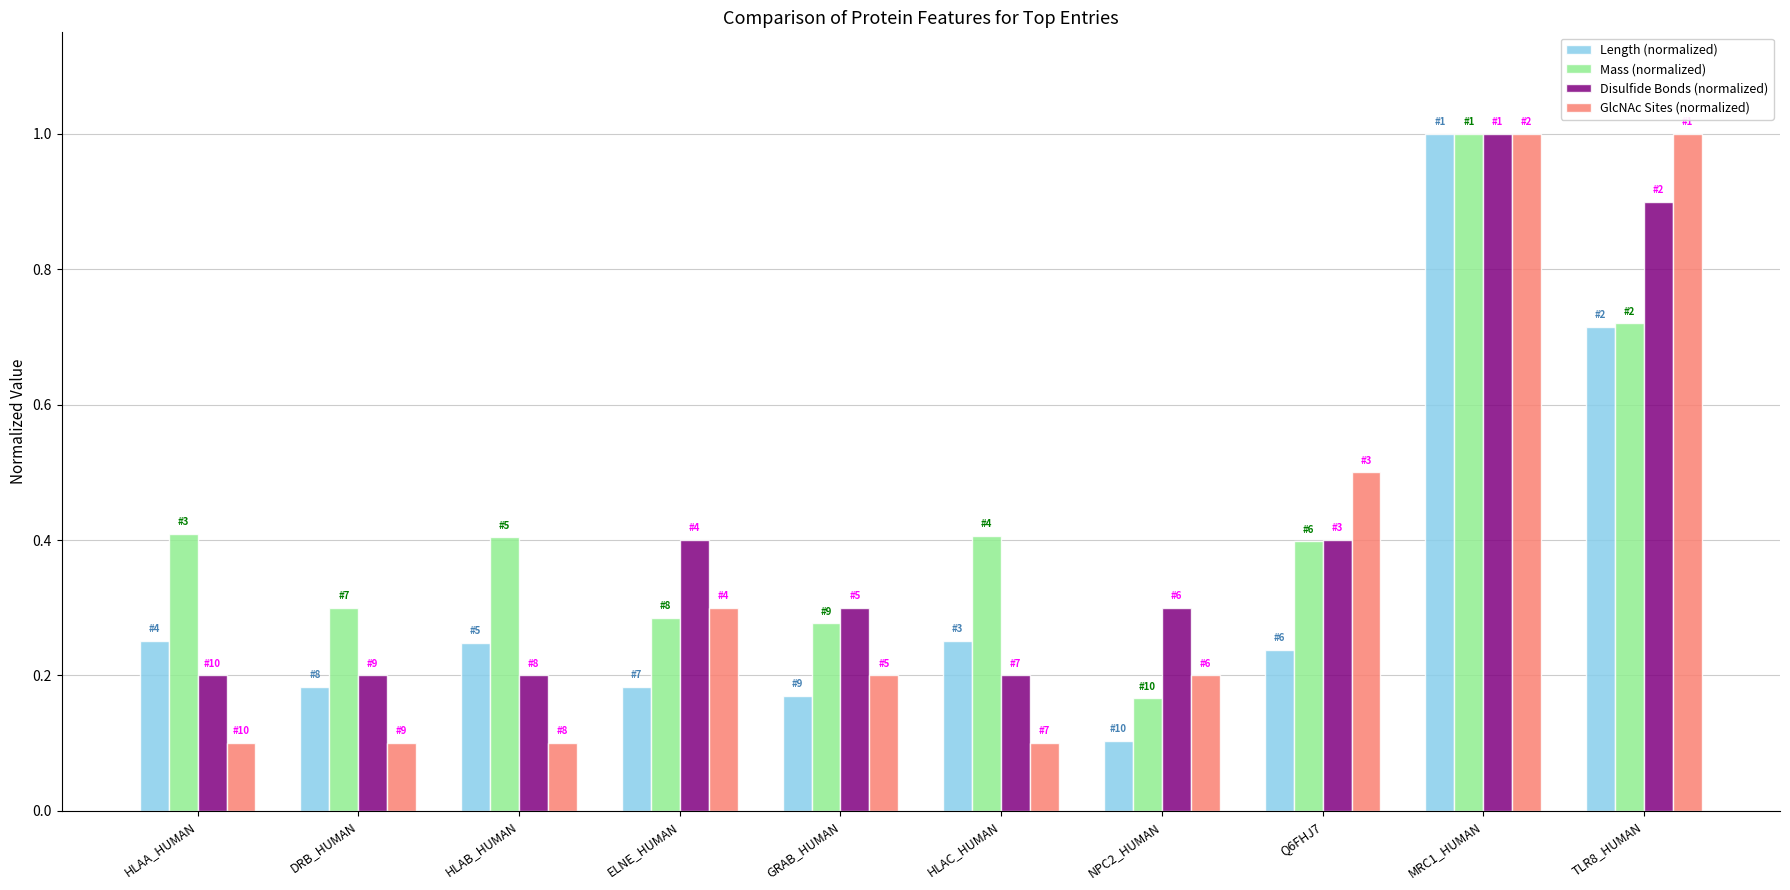

What is the minimum value shown in the chart?

0.1